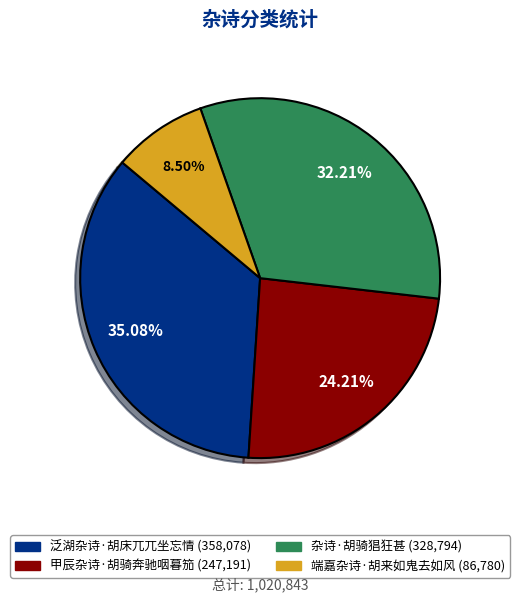

What is the ratio of the value at 杂诗·胡骑猖狂甚 to the value at 甲辰杂诗·胡骑奔驰咽暮笳?

1.3